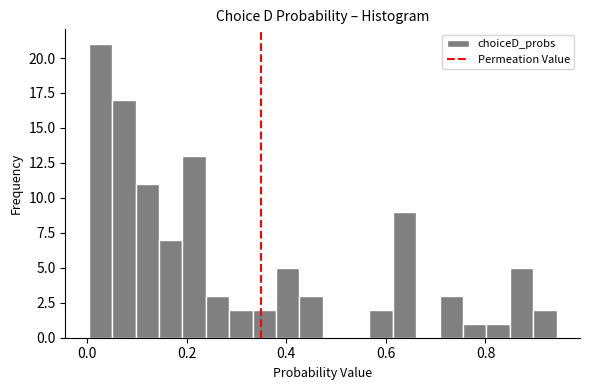

Around what value on the x-axis is the tallest bar? Give the approximate position of its centre, as read against the axis.

0.02